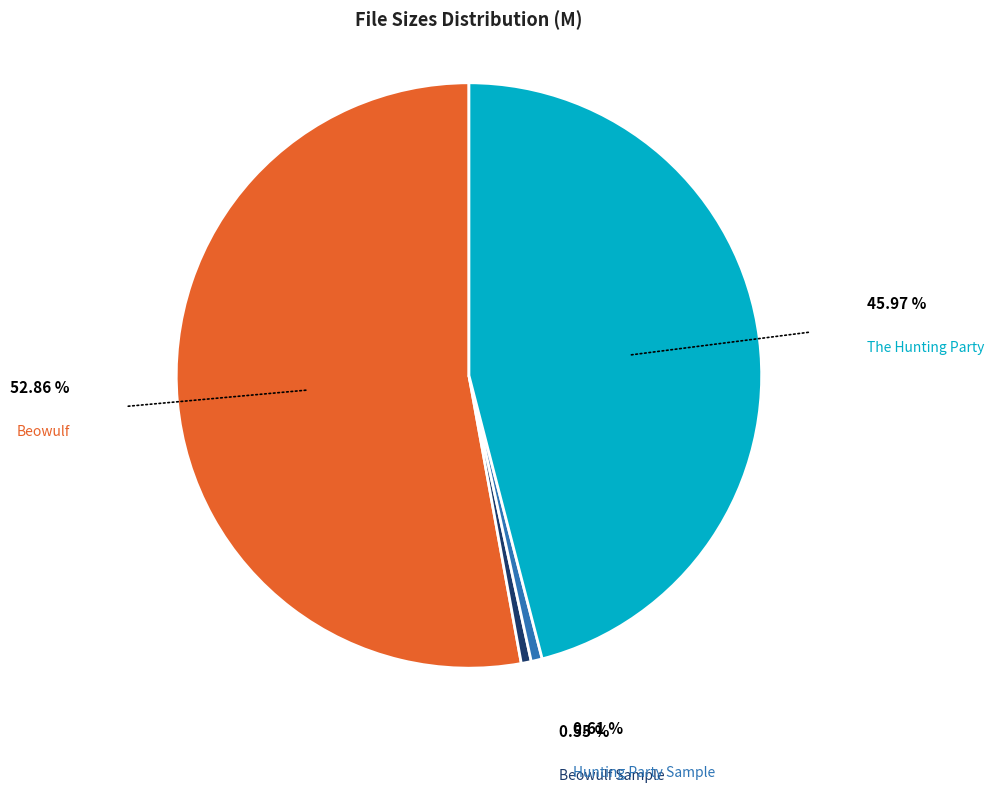

What portion of the pie excludes /The.Hunting.Party_.rmvb?

54.0%